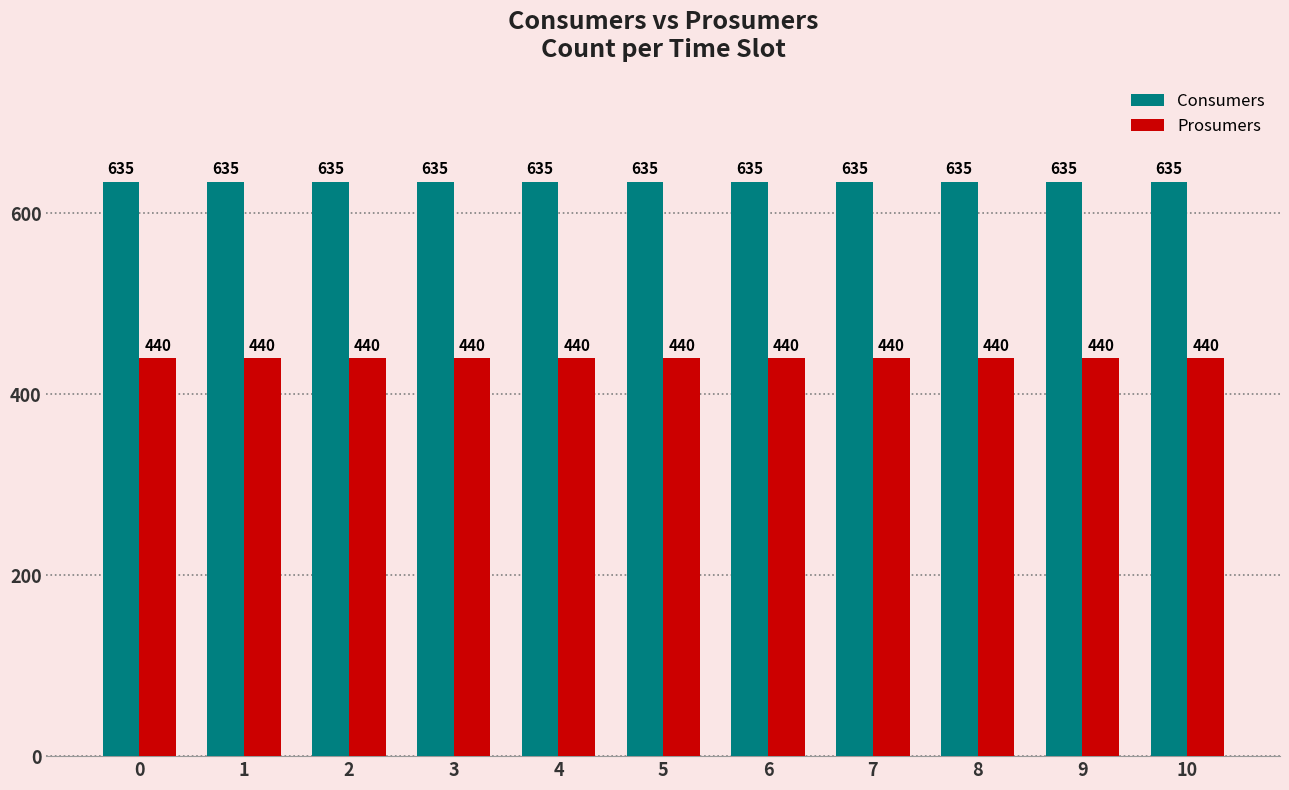

List the series in order of their peak value, highest first.

Consumers, Prosumers